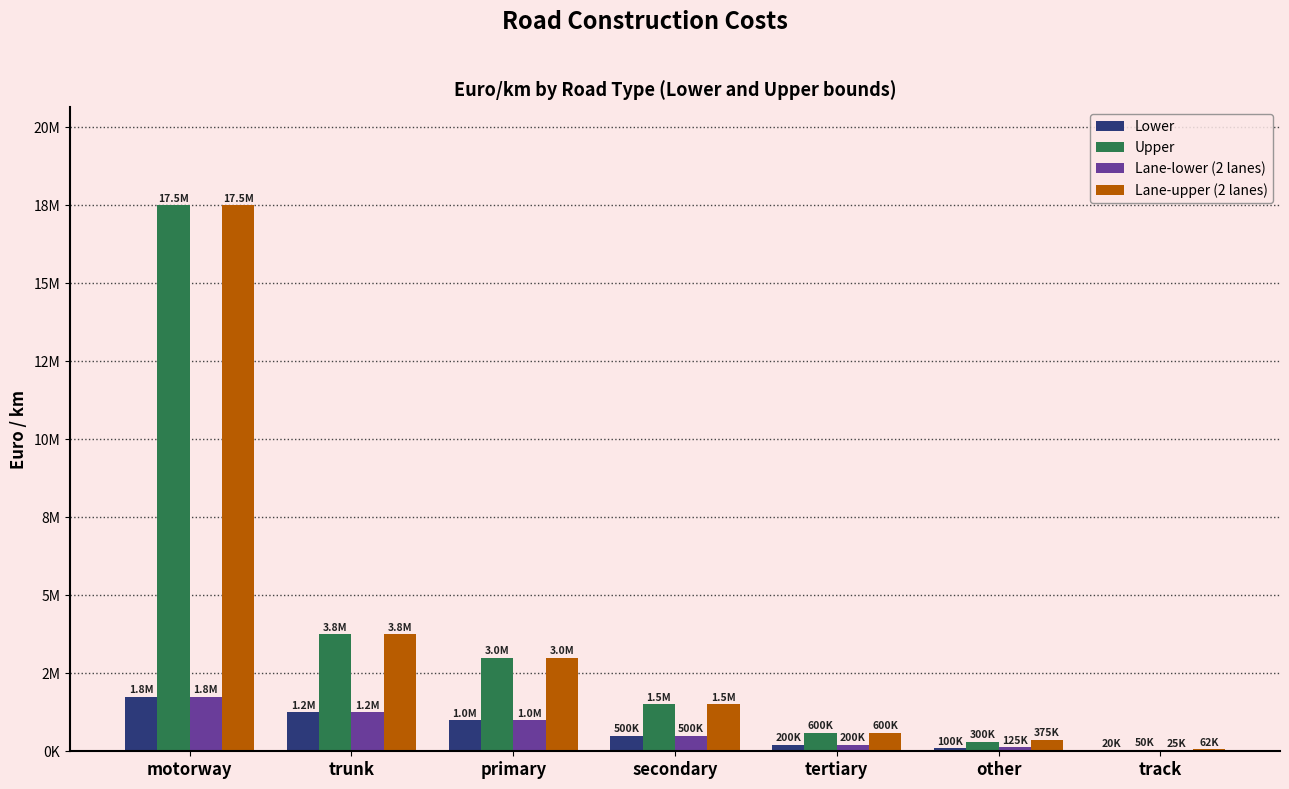

Are the bars horizontal?

No